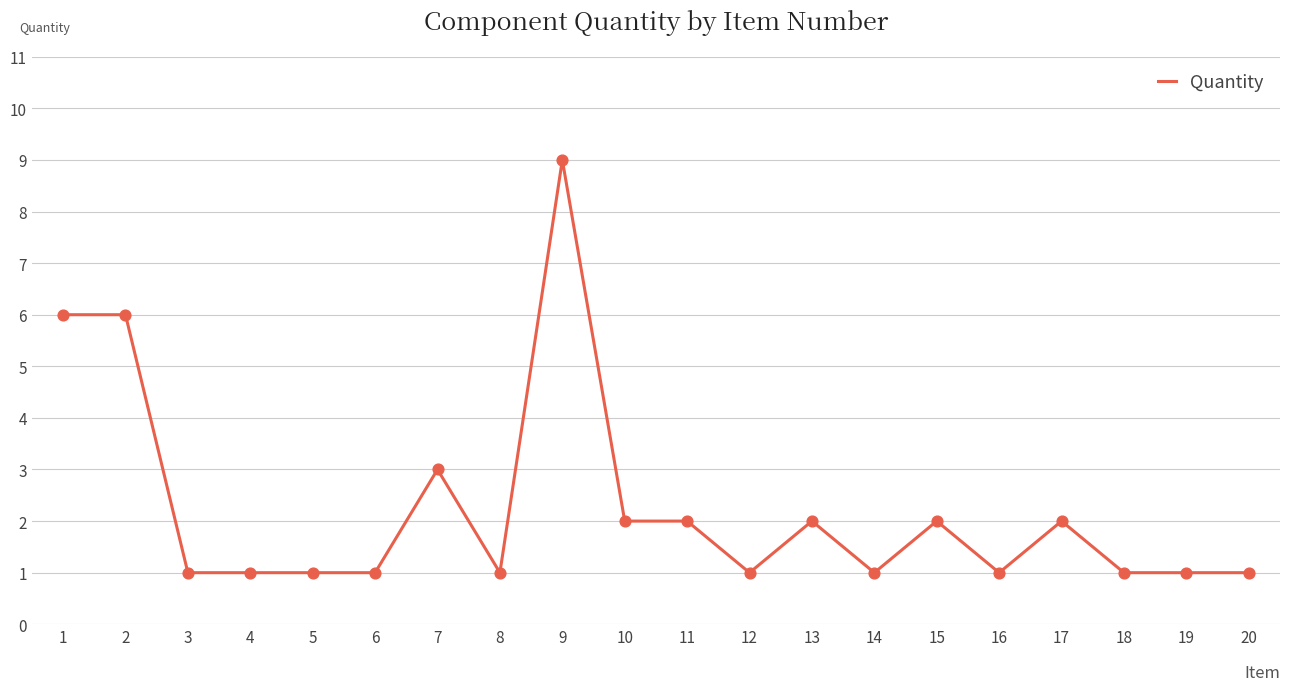

Between 1 and 18, which is larger?

1